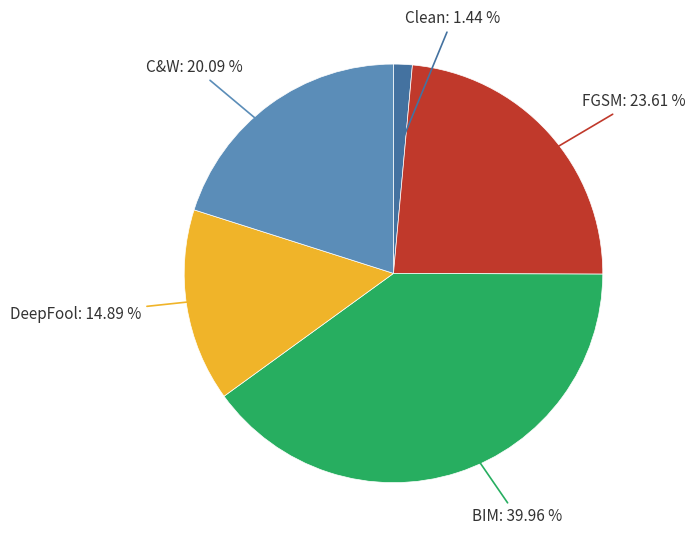

Is there a majority slice in this chart?

No